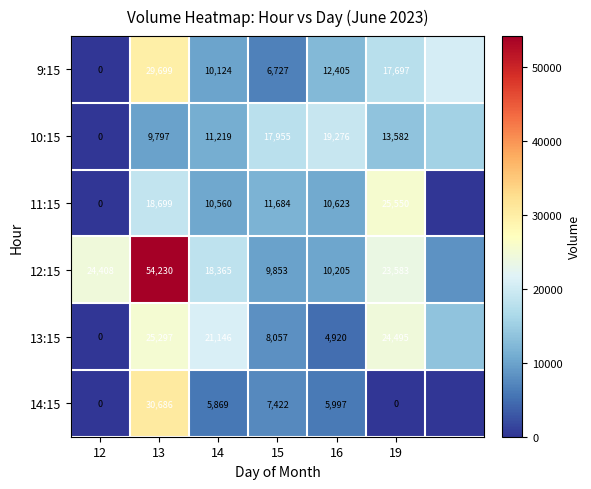

The value of 9:15 at 13 is 29699. True or false?

True